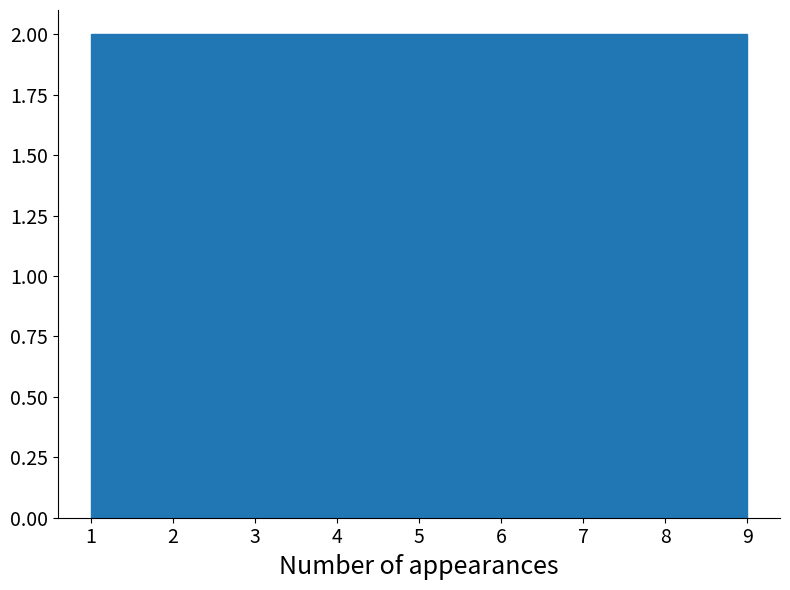

Reading left to right, list every bar in this chart as the range it spans on the x-axis followed by its height. The values are not printed on the chart, so give them approximately, as read against the axis.

1.0 to 1.8: 2
1.8 to 2.6: 2
2.6 to 3.4: 2
3.4 to 4.2: 2
4.2 to 5.0: 2
5.0 to 5.8: 2
5.8 to 6.6: 2
6.6 to 7.4: 2
7.4 to 8.2: 2
8.2 to 9.0: 2